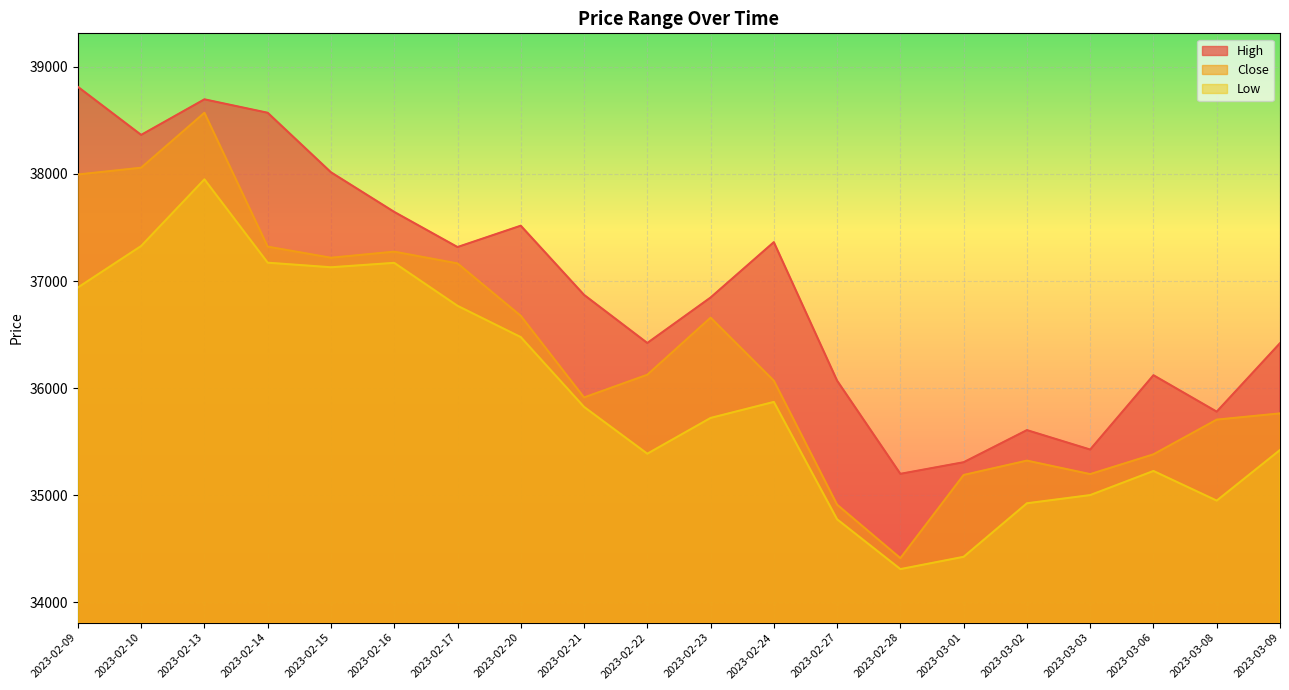

At which label does High first exceed 36870?

2023-02-09